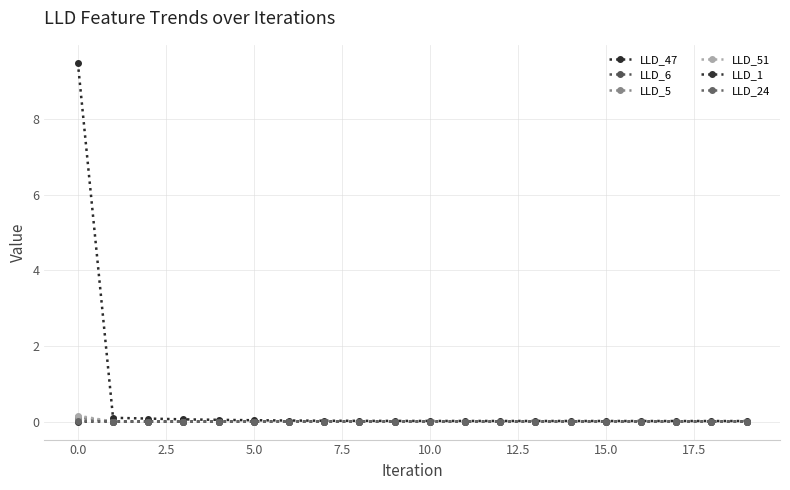

How many lines are shown in the chart?

6